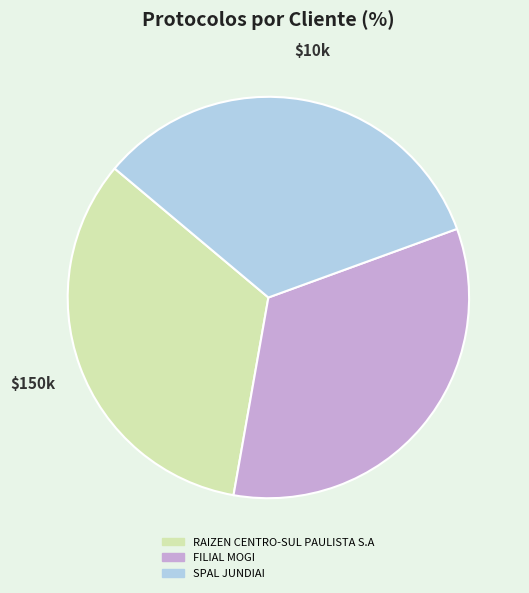

Is it true that RAIZEN CENTRO-SUL PAULISTA S.A is 33% of the pie?

True